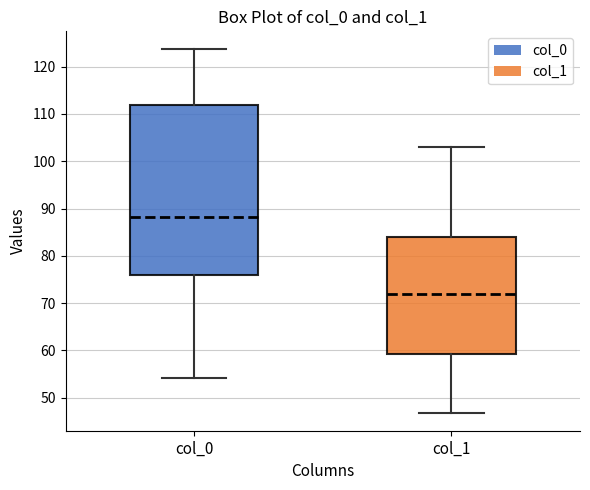

Reading left to right, transcribe this box plot: for each box, give where its median line is, the range the box spans, and where its two whiskers end, as read against the y-axis. The values are not printed on the chart, so give them approximately, as read against the axis.

col_0: median 88, box 76 to 112, whiskers 54 to 124
col_1: median 72, box 59 to 84, whiskers 47 to 103